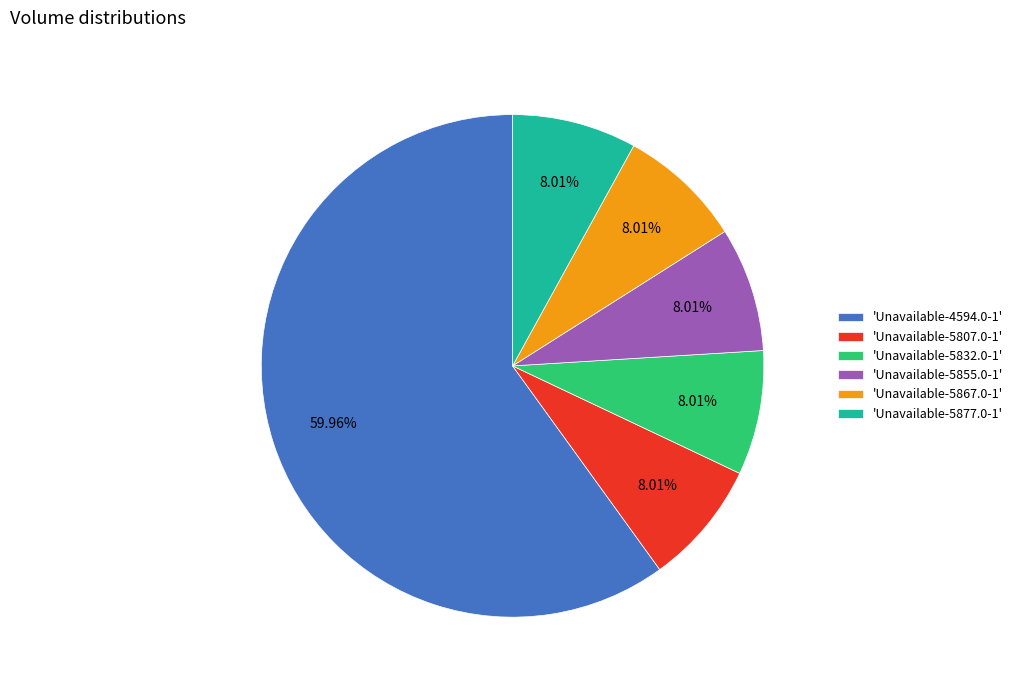

Count the number of slices in the pie.

6